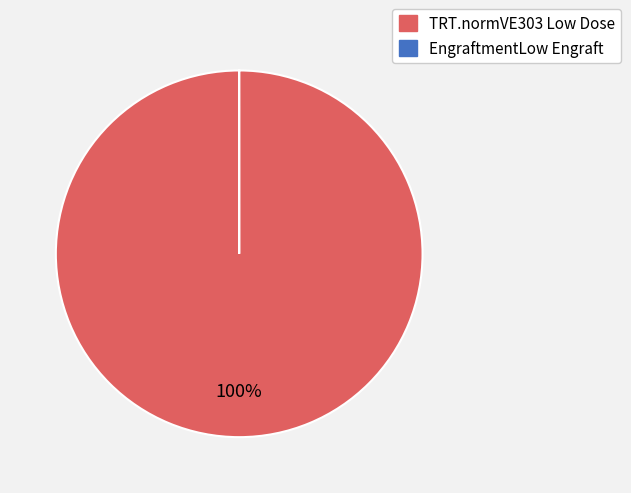

Does any single category account for the majority?

Yes